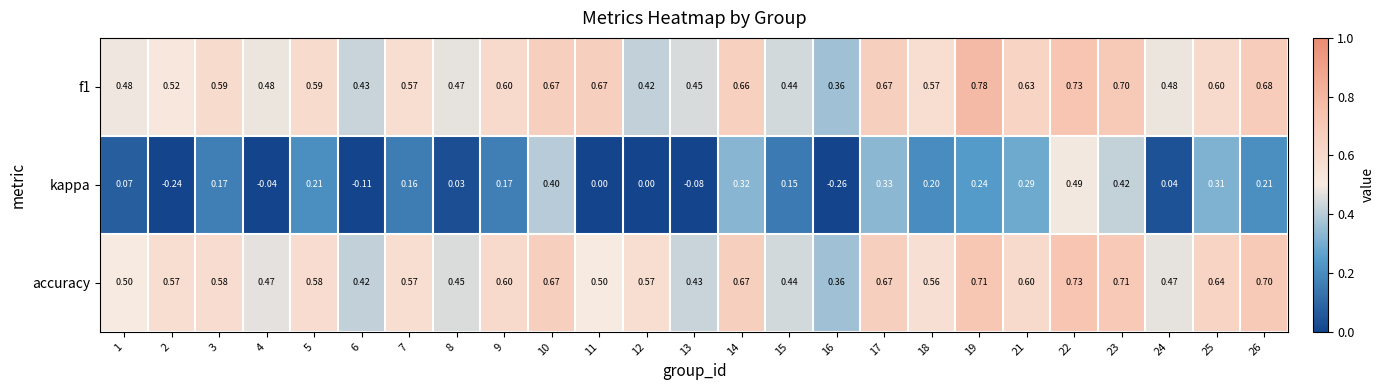

What is the difference between the highest and lowest values at 4?

0.5